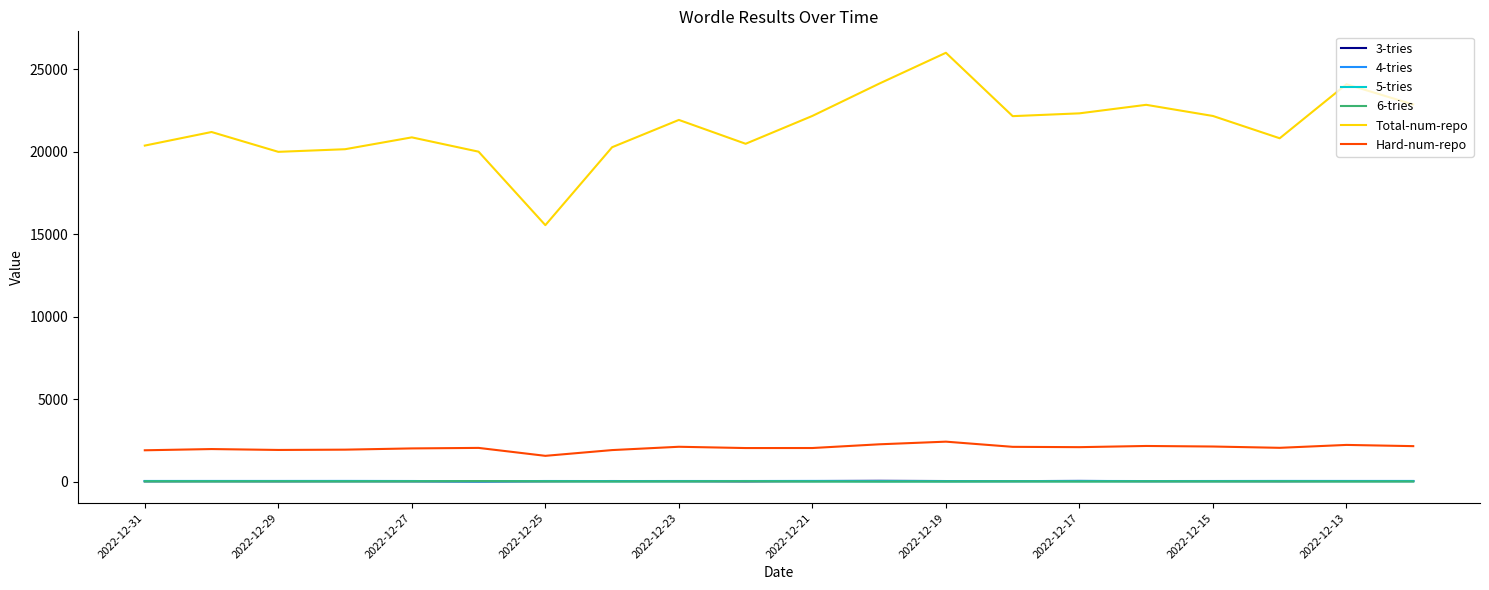

True or false: 4-tries and Hard-num-repo intersect in this chart.

False